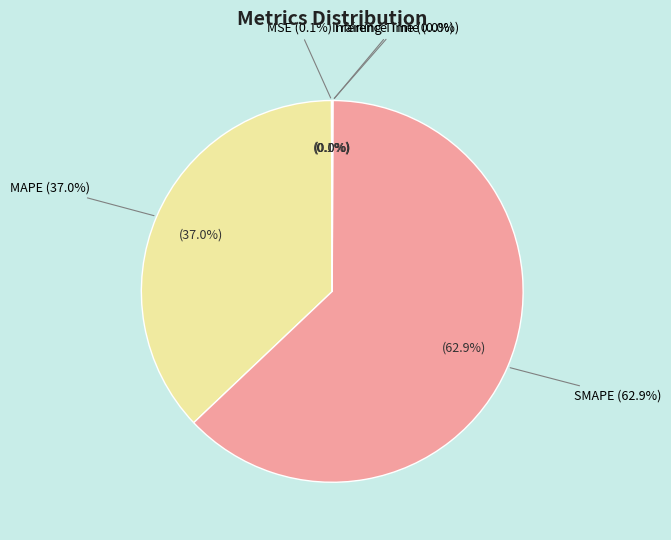

To the nearest percent, what is the difference between the largest and smallest slice percentages?

63%